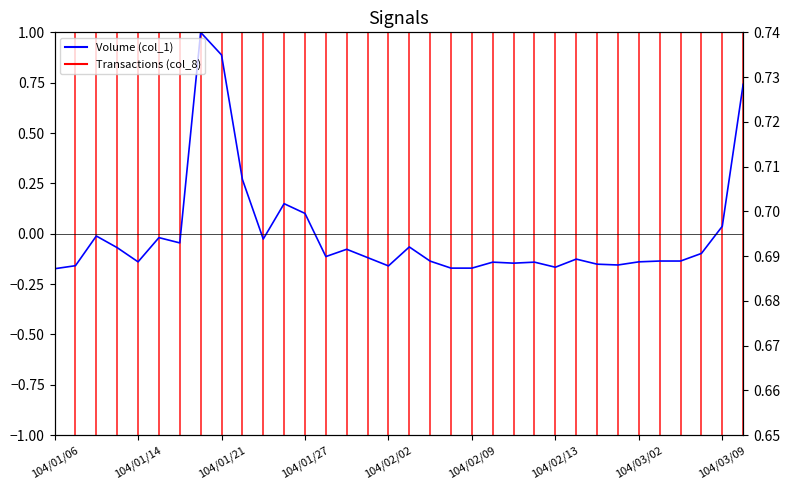

Reading left to right, list all the values displayed in this chart.

Volume (col_1): 104/01/06=-0.2	104/01/07=-0.2	104/01/08=-0.0	104/01/09=-0.1	104/01/14=-0.1	104/01/15=-0.0	104/01/16=-0.0	104/01/20=1.0	104/01/21=0.9	104/01/22=0.3	104/01/23=-0.0	104/01/26=0.1	104/01/27=0.1	104/01/28=-0.1	104/01/29=-0.1	104/01/30=-0.1	104/02/02=-0.2	104/02/04=-0.1	104/02/05=-0.1	104/02/06=-0.2	104/02/09=-0.2	104/02/10=-0.1	104/02/11=-0.1	104/02/12=-0.1	104/02/13=-0.2	104/02/24=-0.1	104/02/25=-0.2	104/02/26=-0.2	104/03/02=-0.1	104/03/03=-0.1	104/03/04=-0.1	104/03/06=-0.1	104/03/09=0.0	104/03/10=0.7
Transactions (col_8): 104/01/06=0.7	104/01/07=0.7	104/01/08=0.7	104/01/09=0.7	104/01/14=0.7	104/01/15=0.7	104/01/16=0.7	104/01/20=0.7	104/01/21=0.7	104/01/22=0.7	104/01/23=0.7	104/01/26=0.7	104/01/27=0.7	104/01/28=0.7	104/01/29=0.7	104/01/30=0.7	104/02/02=0.7	104/02/04=0.7	104/02/05=0.7	104/02/06=0.7	104/02/09=0.7	104/02/10=0.7	104/02/11=0.7	104/02/12=0.7	104/02/13=0.7	104/02/24=0.7	104/02/25=0.7	104/02/26=0.7	104/03/02=0.7	104/03/03=0.7	104/03/04=0.7	104/03/06=0.7	104/03/09=0.7	104/03/10=0.7